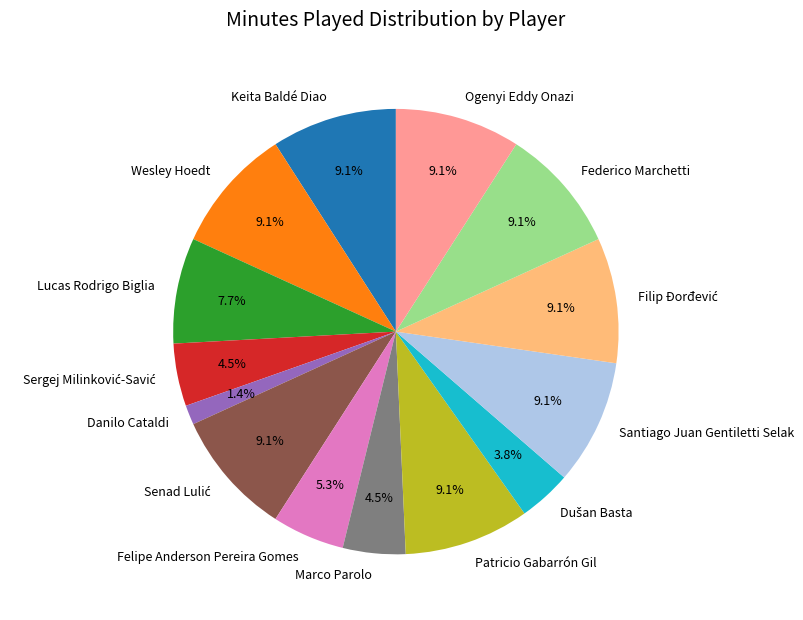

What is the smallest slice in the pie chart?

Danilo Cataldi